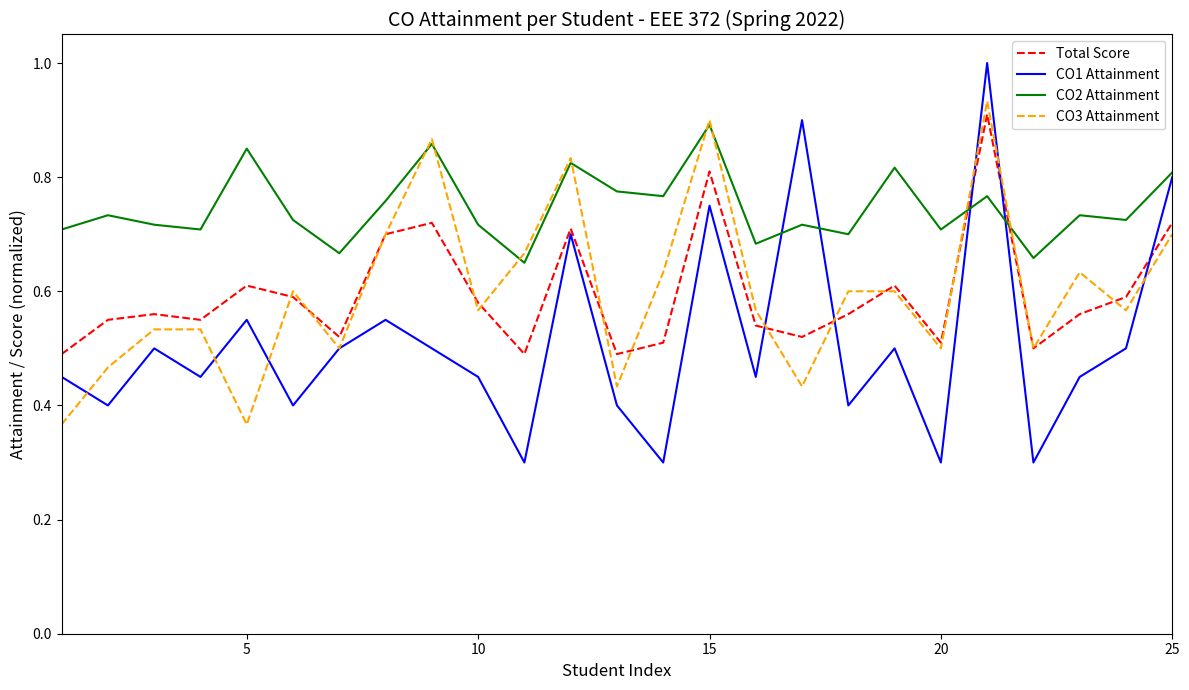

How many CO1 Attainment values are between 0 and 1?

25